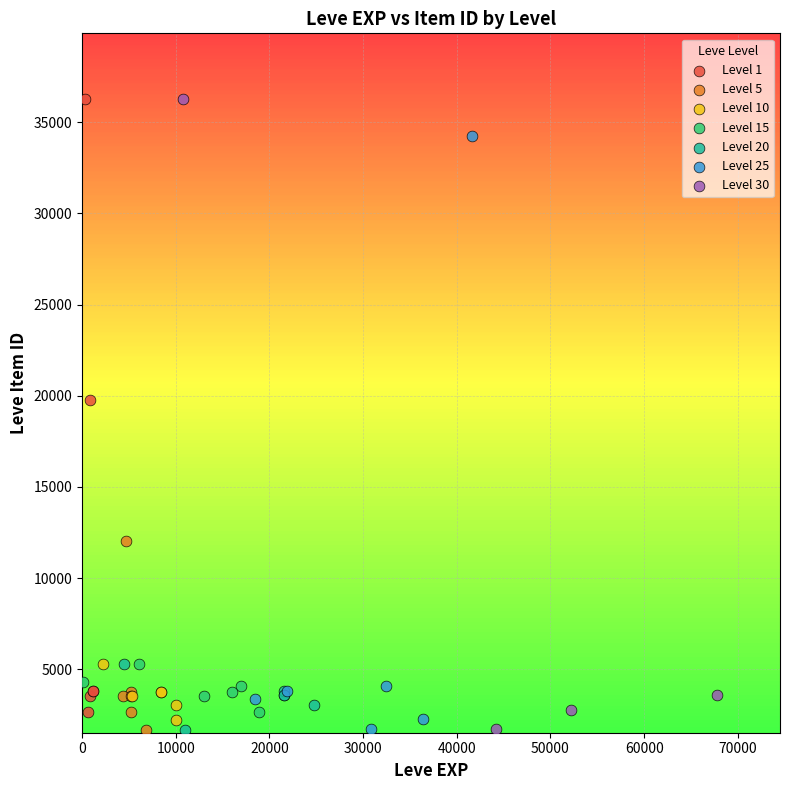

What are all the series names shown in the legend?

Level 1, Level 5, Level 10, Level 15, Level 20, Level 25, Level 30